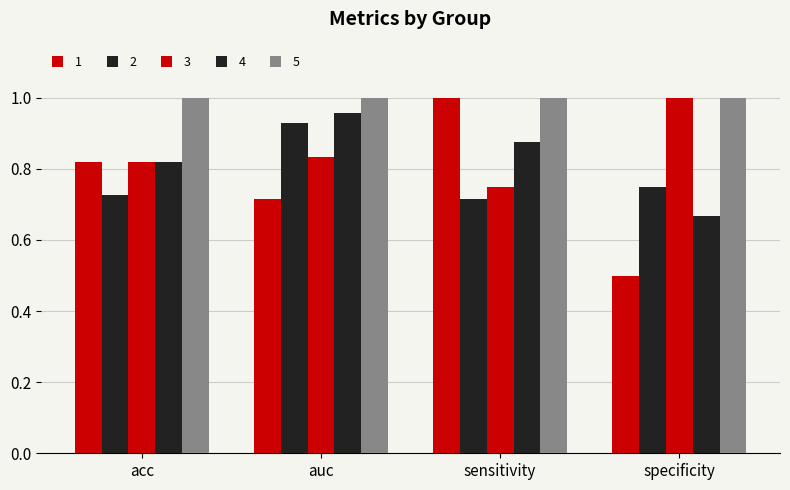

How many bars are there in each group?

5